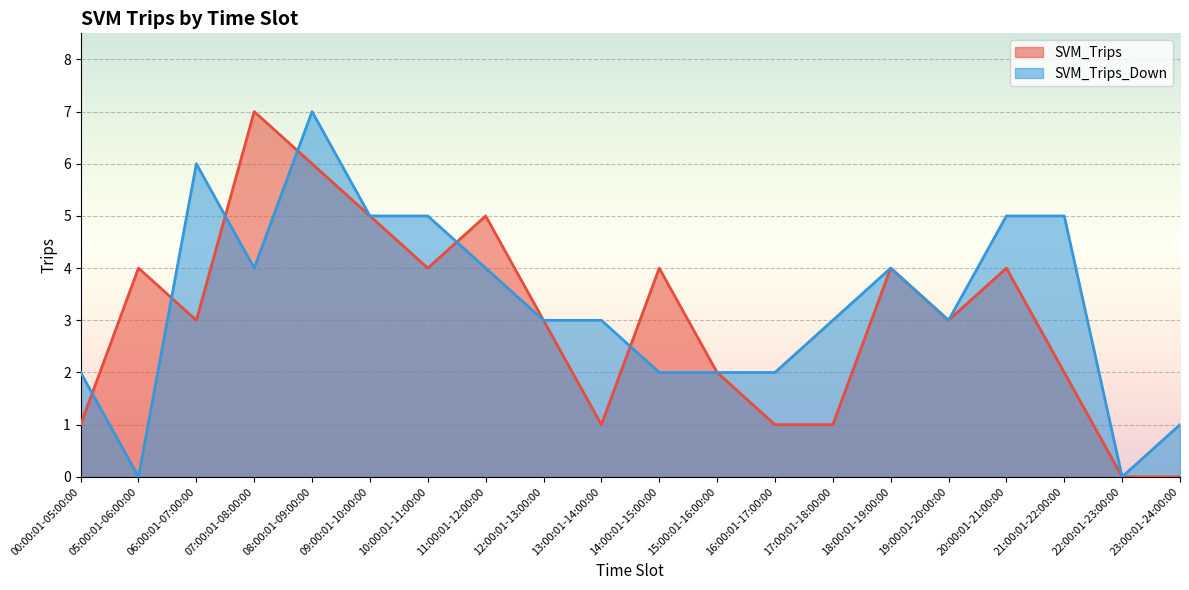

At how many categories does at least one series exceed 1?

18